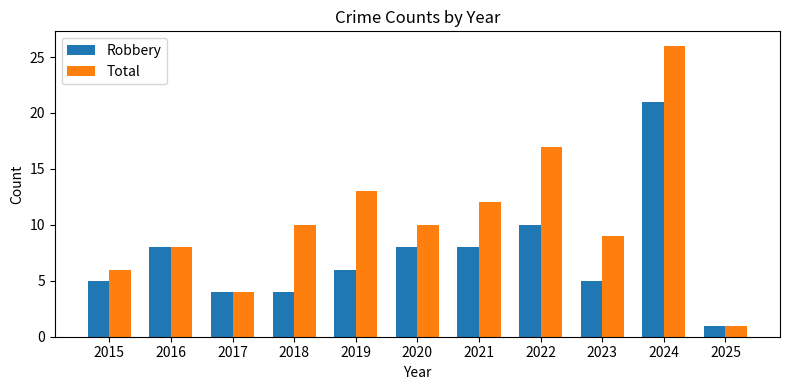

What is the difference between the maximum and second lowest values in the Total series?

22